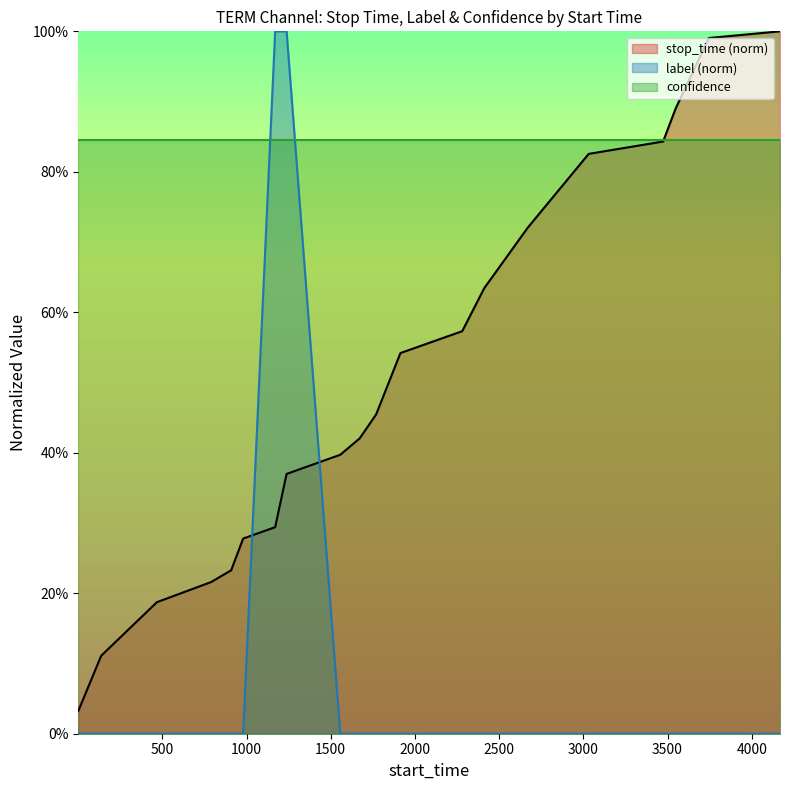

What are all the series names shown in the legend?

stop_time (norm), label (norm), confidence